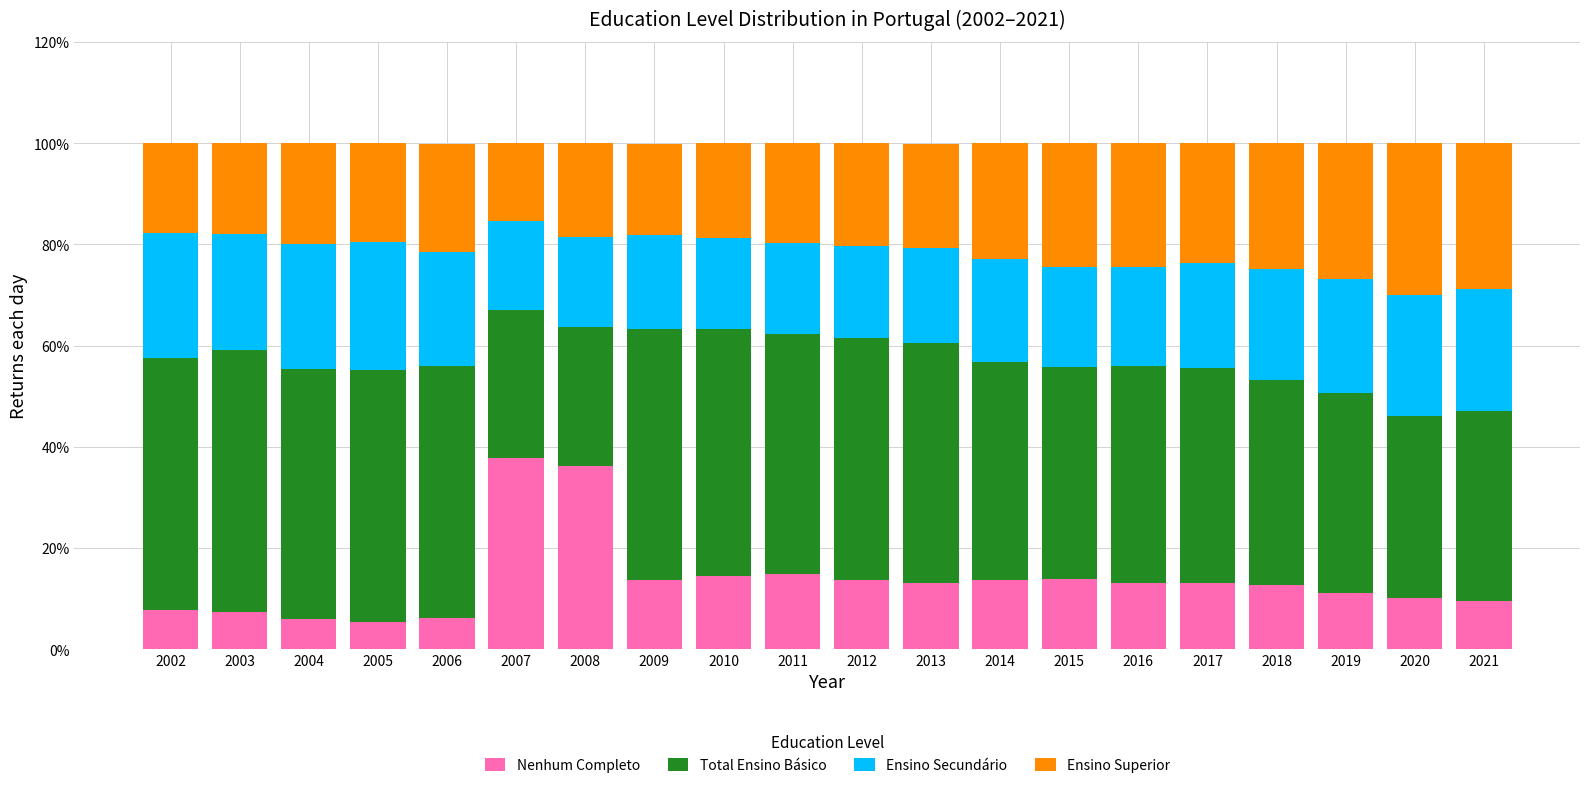

What is the difference between the maximum and minimum values in the Nenhum Completo series?

32.5